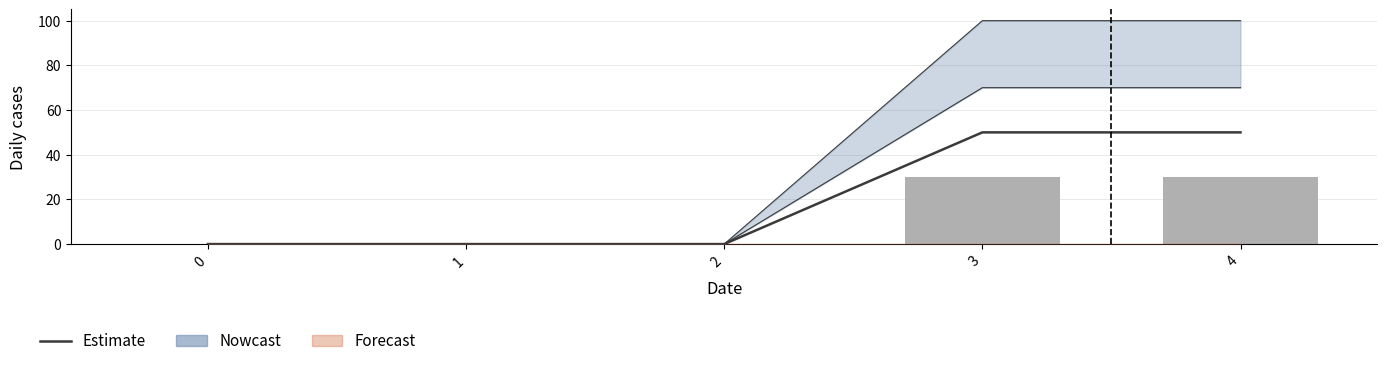

True or false: Observed has a value of 30 at 3.

True